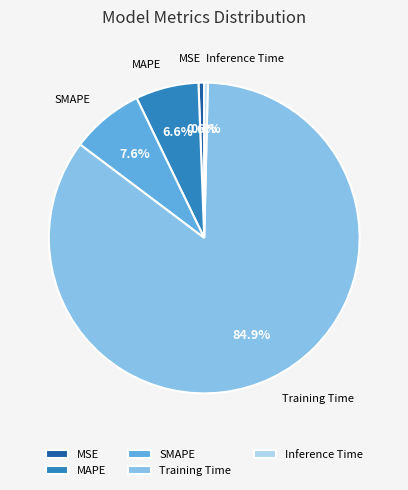

Is there any slice that represents more than half of the pie?

Yes